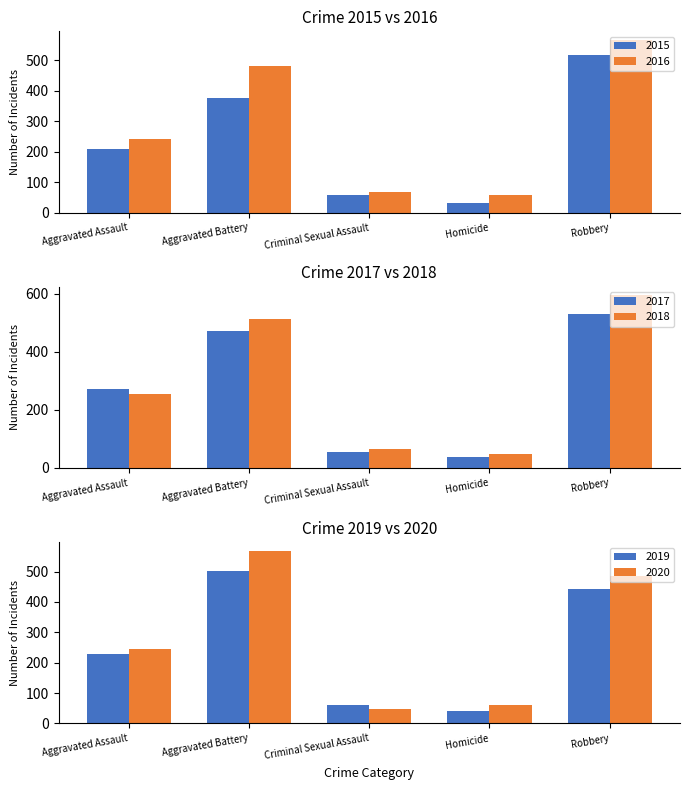

What is the difference between the second highest and minimum values in the 2019 series?

402